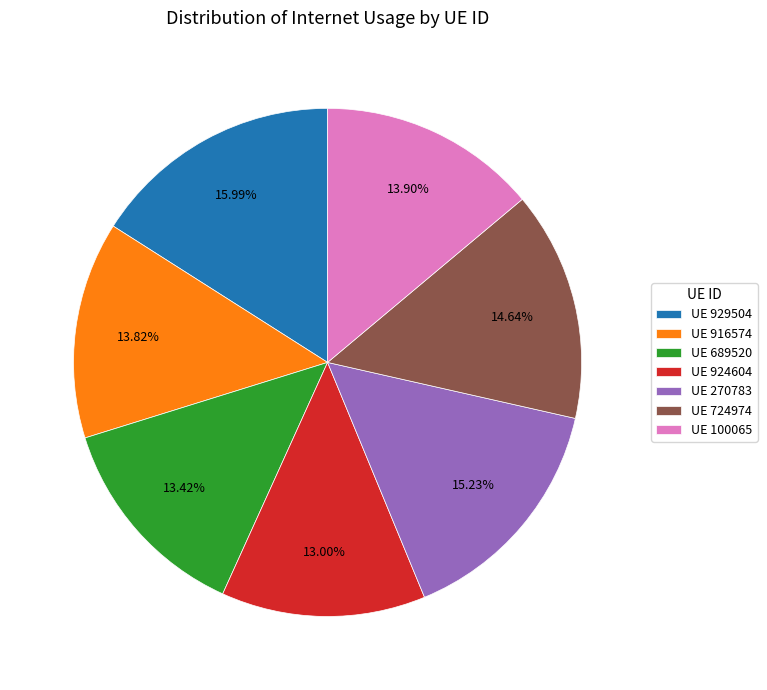

How many slices are in this pie chart?

7